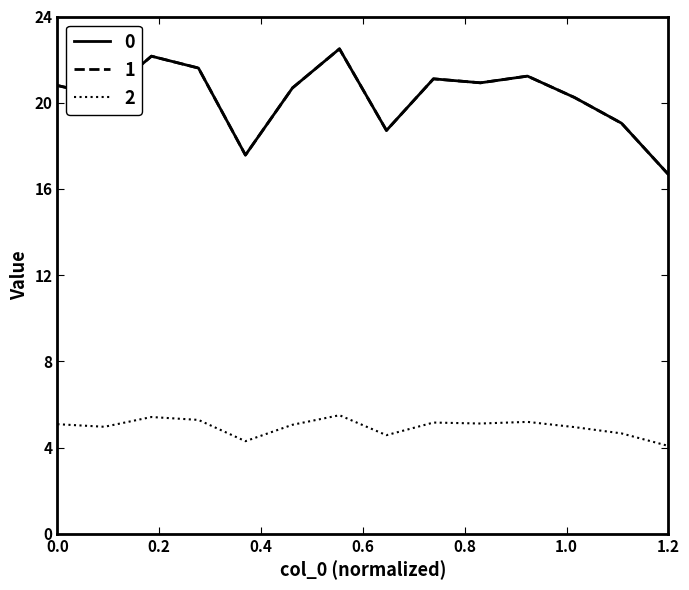

Does the chart display data point markers on the line(s)?

No